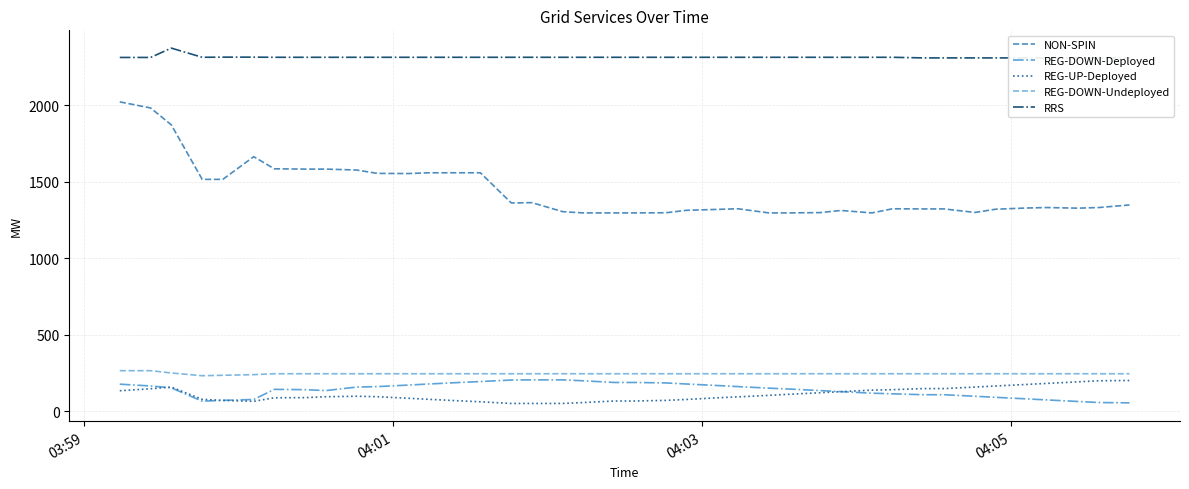

What is the minimum value for REG-DOWN-Undeployed?

233